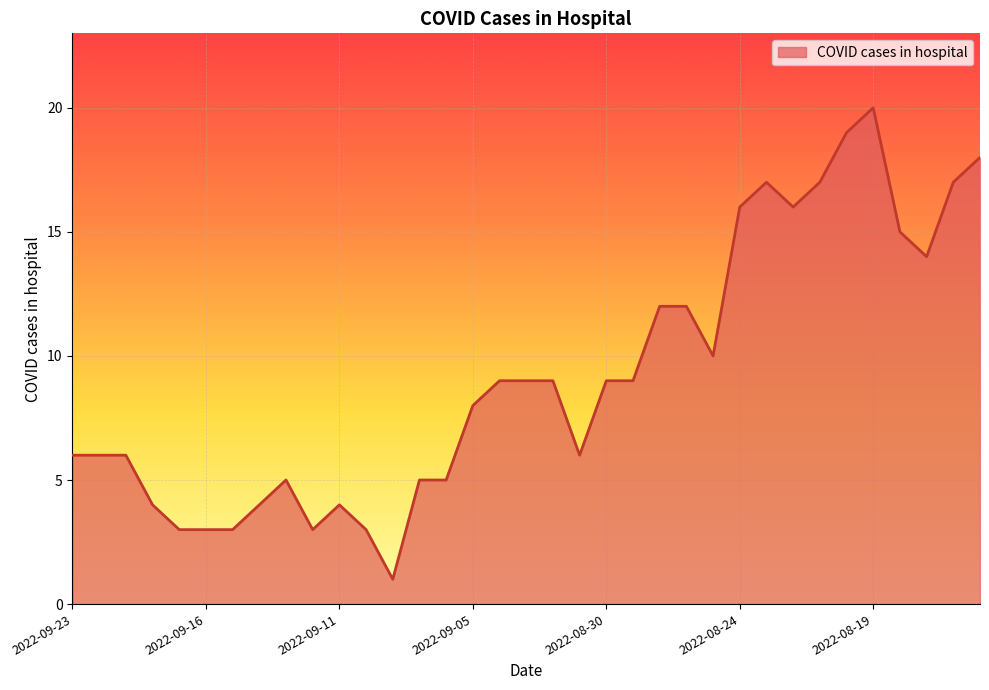

What is the difference between the maximum and minimum values?

19